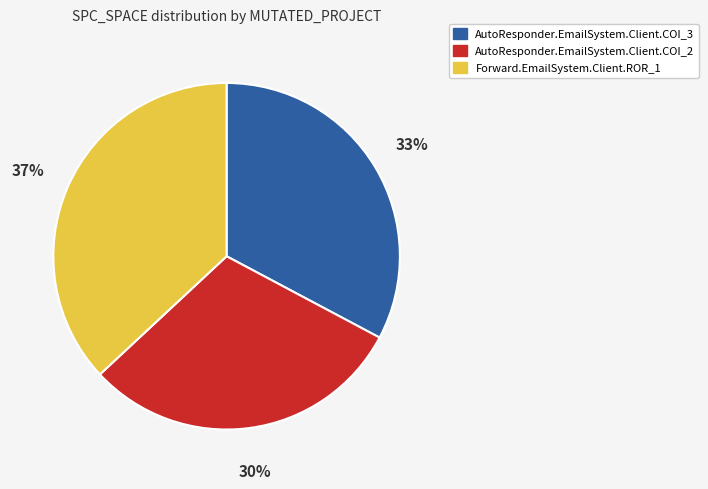

Is it true that Forward.EmailSystem.Client.ROR_1 is 37% of the pie?

True